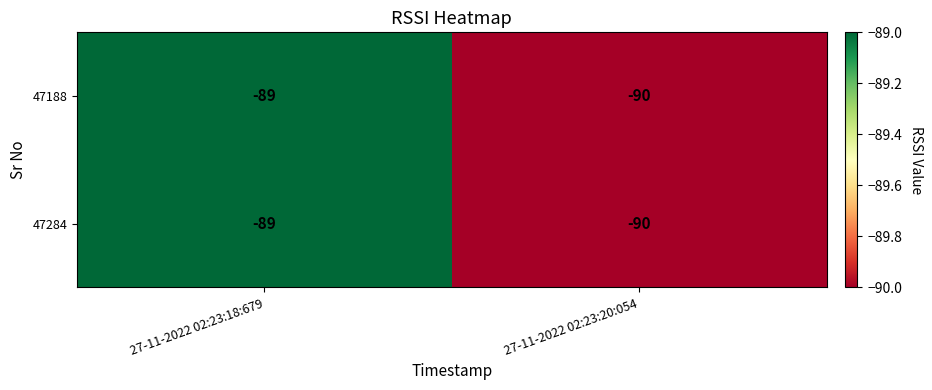

What is the sum of all 47188 values?

-179